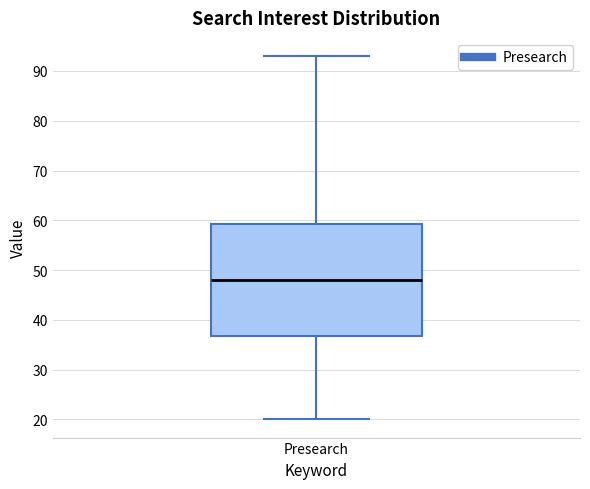

Where does the lower whisker of the box for Presearch end on the y-axis? The values are not printed on the chart, so give them approximately, as read against the axis.

20